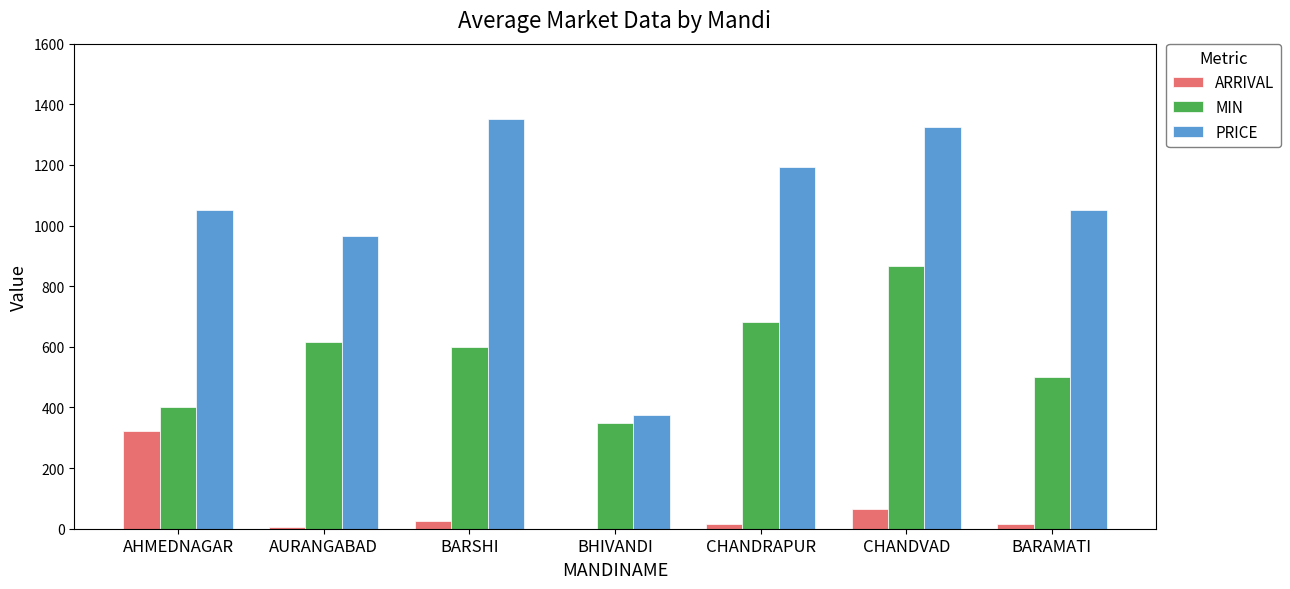

At which label is ARRIVAL closest to 161?

CHANDVAD